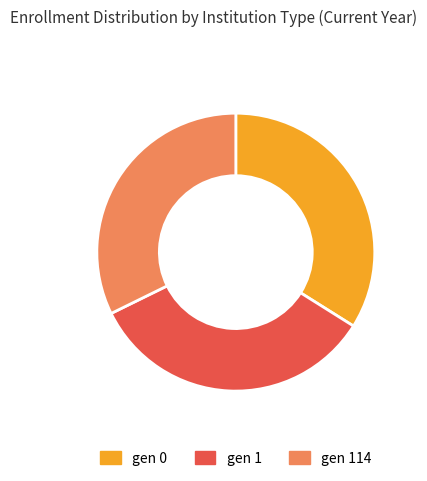

How many segments does this pie chart have?

3